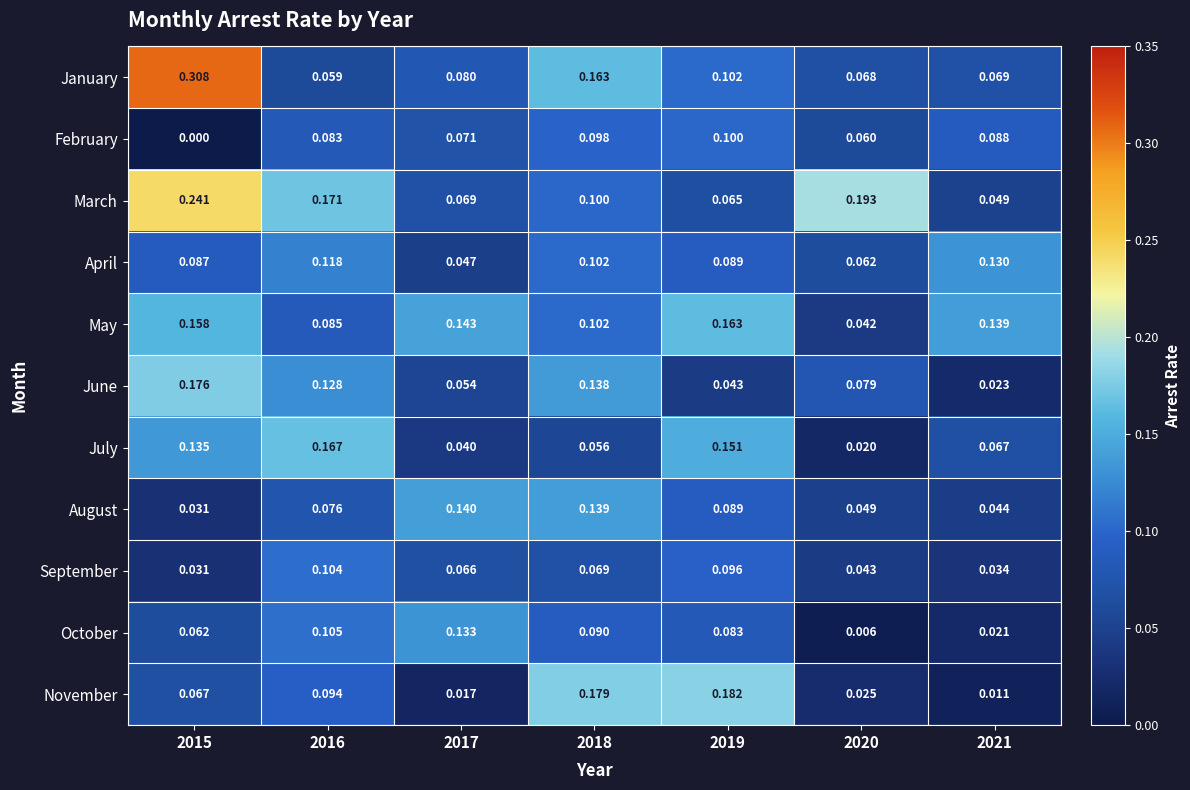

Which series has the widest spread of values?

January